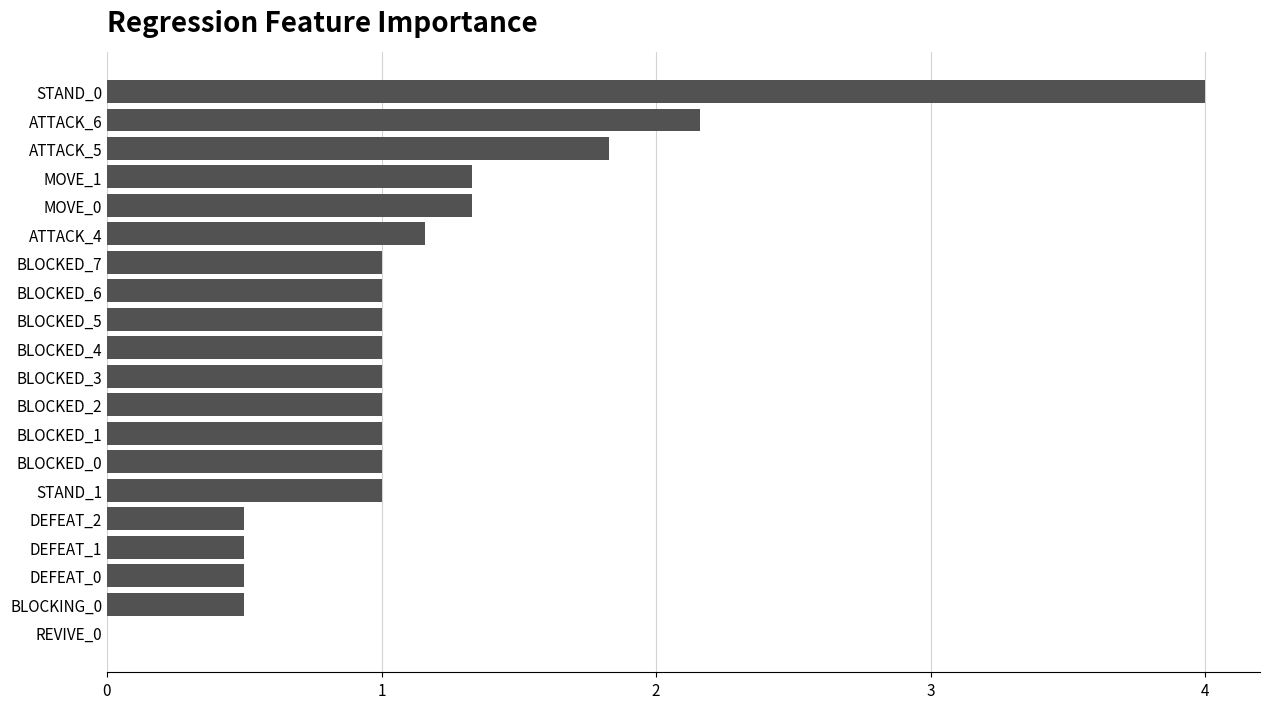

Which label corresponds to the largest value in the chart?

STAND_0